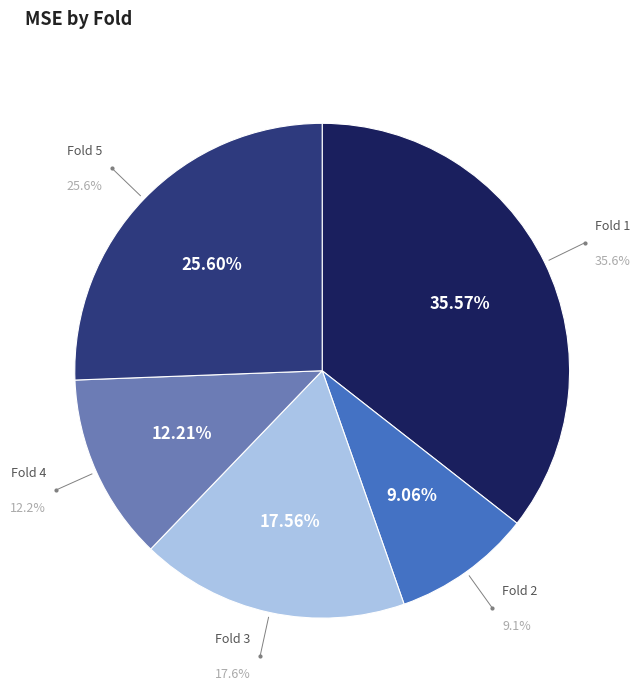

How much of the chart is everything except Fold 3?

82.4%